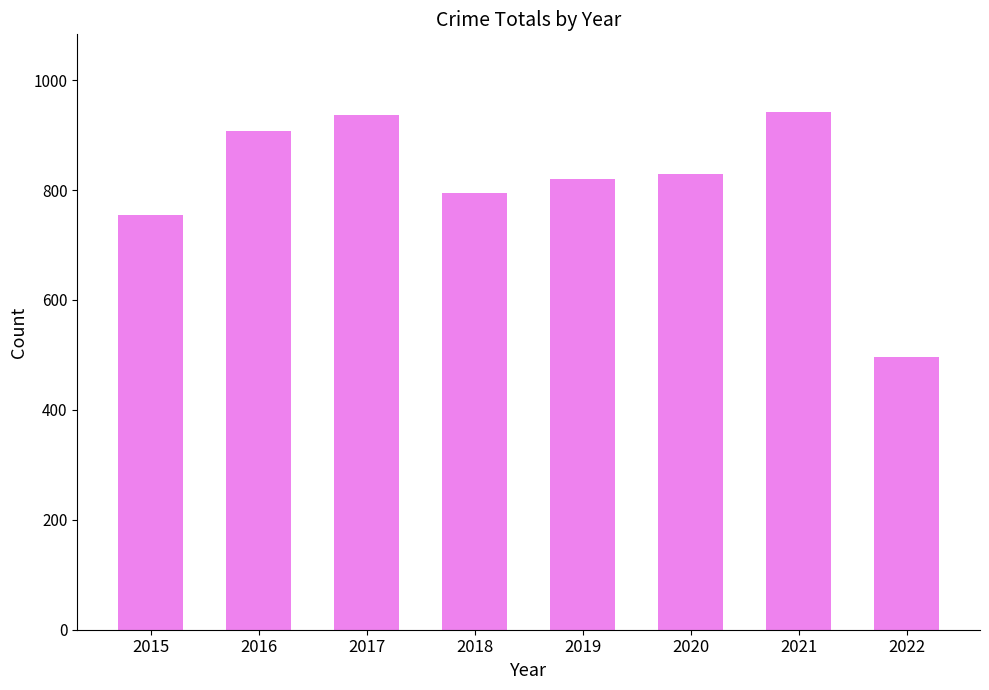

Where does the data first go above 829?

2016